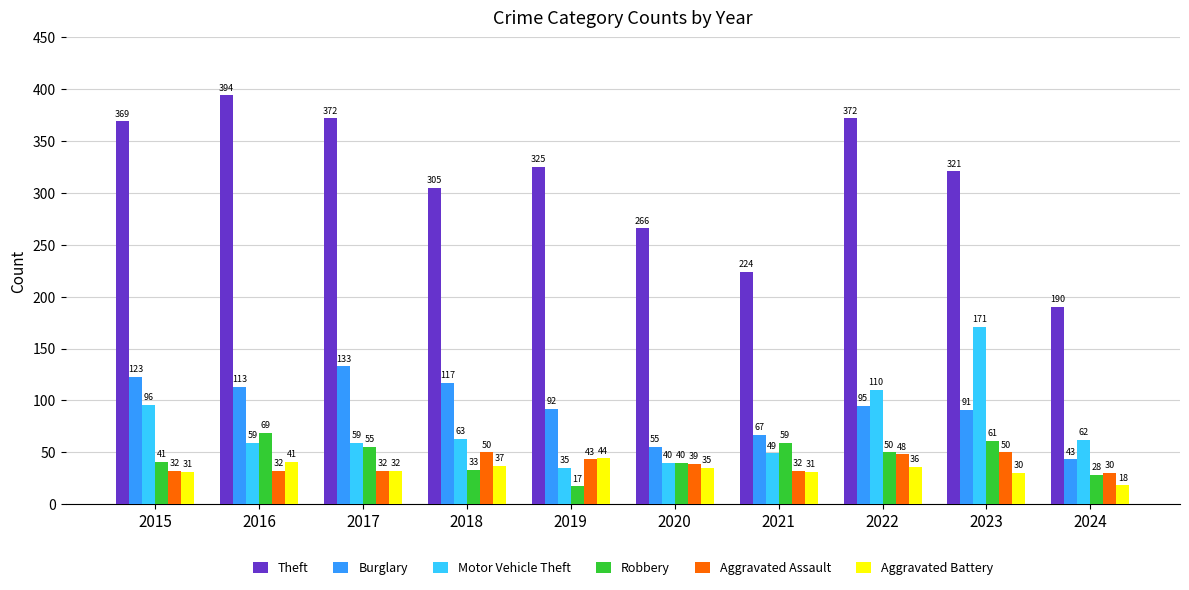

What is the greatest value displayed?

394